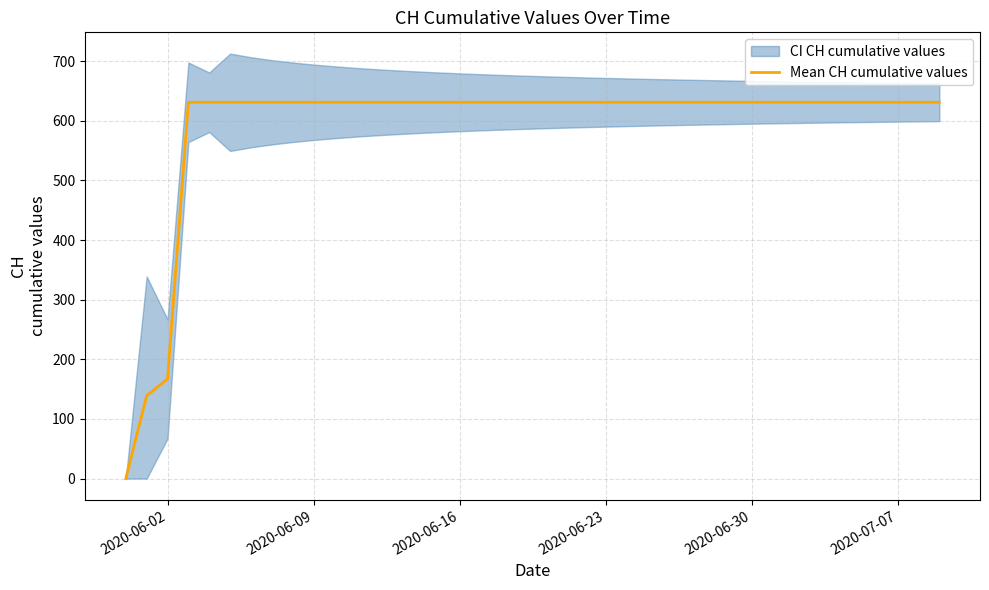

Where is Mean CH cumulative values nearest to the value 315?

2020-06-02